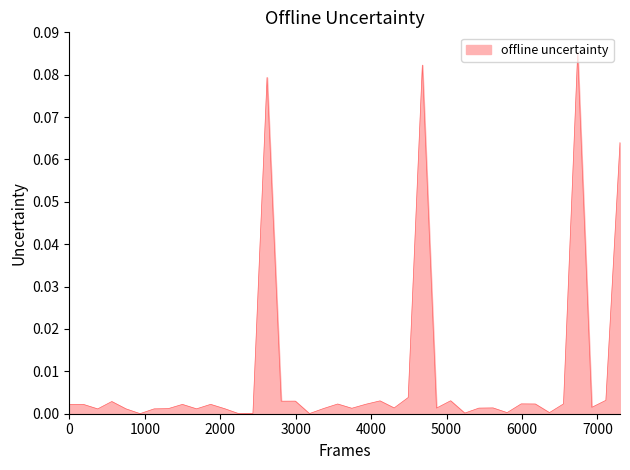

Reading right to left, extract all data points from this chart.

0.1	0.0	0.0	0.1	0.0	0.0	0.0	0.0	0.0	0.0	0.0	0.0	0.0	0.0	0.1	0.0	0.0	0.0	0.0	0.0	0.0	0.0	0.0	0.0	0.0	0.1	0.0	0.0	0.0	0.0	0.0	0.0	0.0	0.0	0.0	0.0	0.0	0.0	0.0	0.0